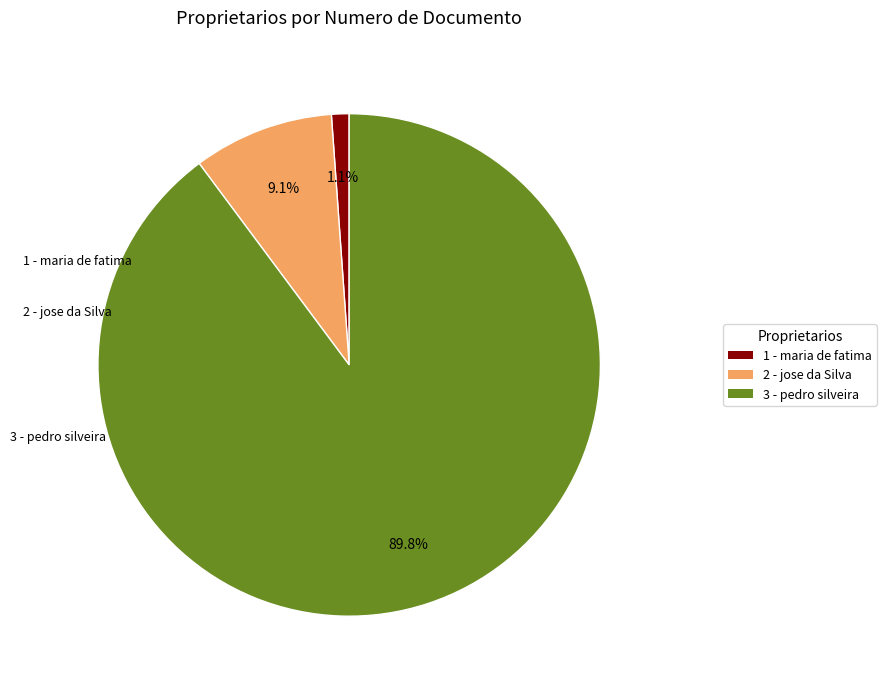

Rank the categories by value from highest to lowest.

3 - pedro silveira, 2 - jose da Silva, 1 - maria de fatima